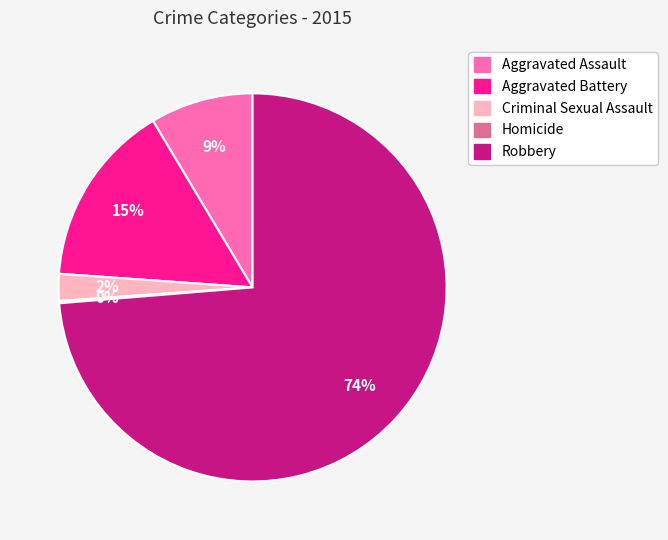

Which category accounts for the majority?

Robbery